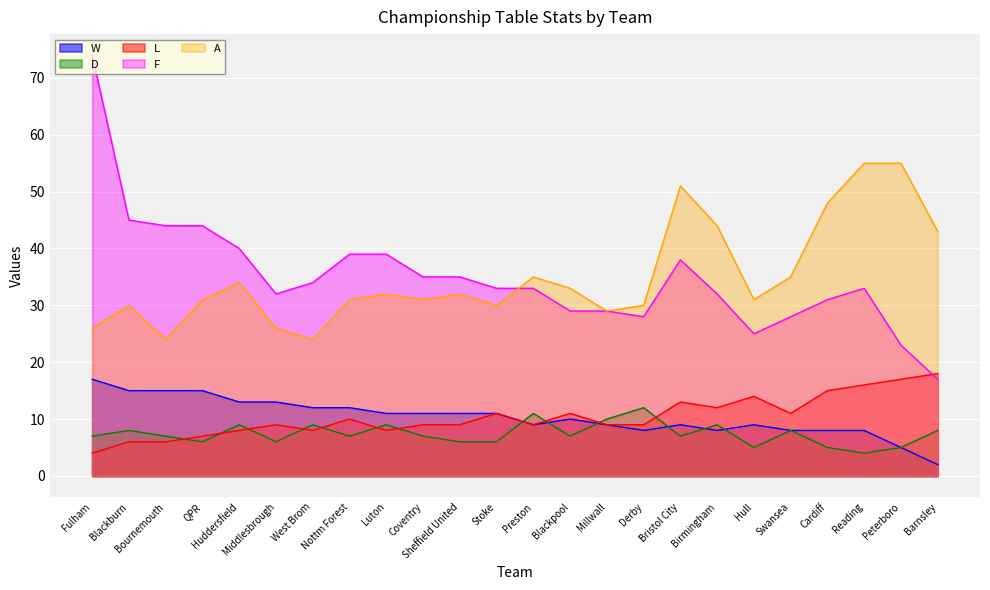

True or false: A has a value of 16 at Coventry.

False